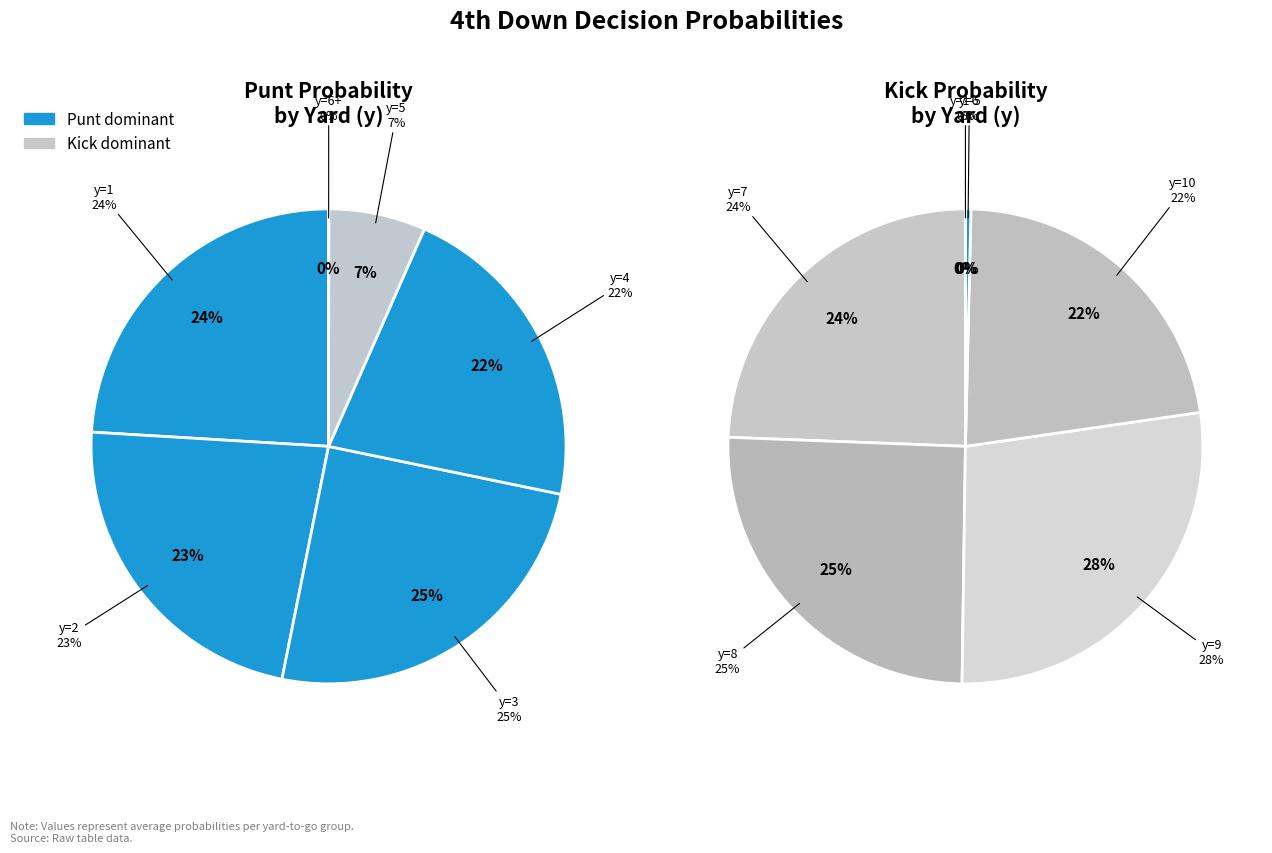

Which slice is the smallest?

6